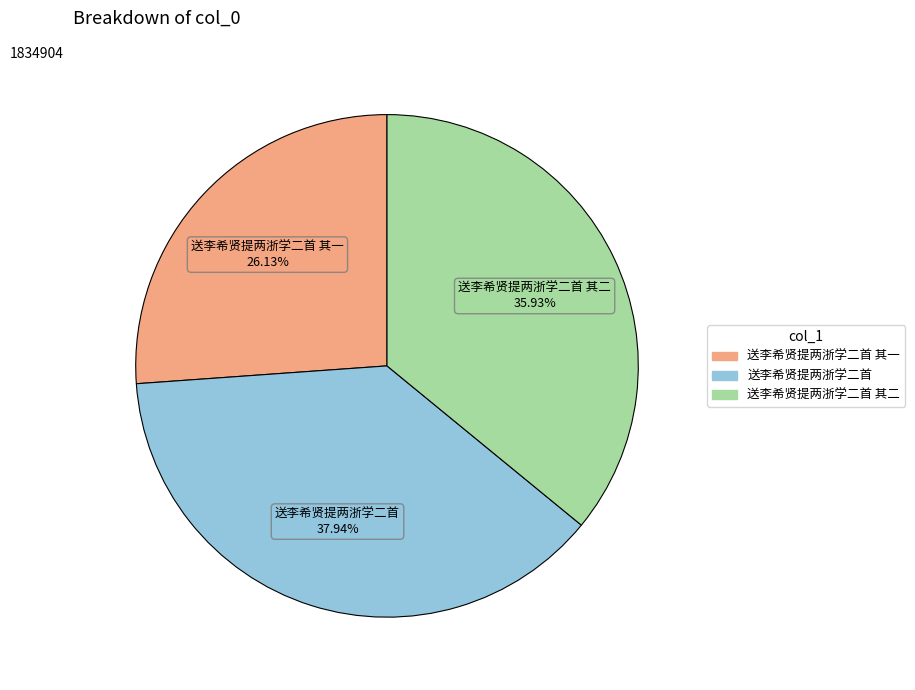

Does any single category account for the majority?

No